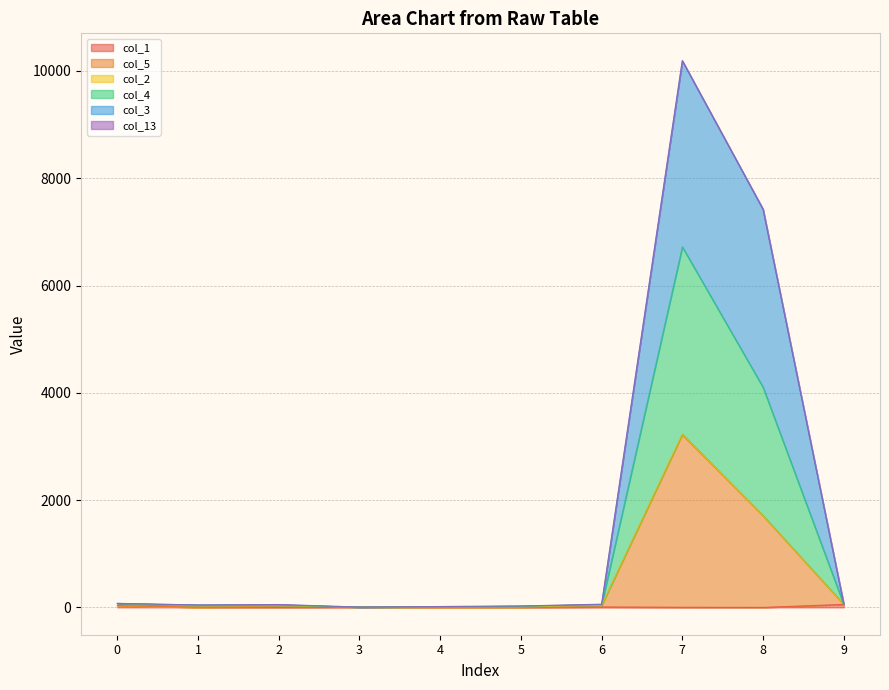

How many lines are shown in the chart?

6